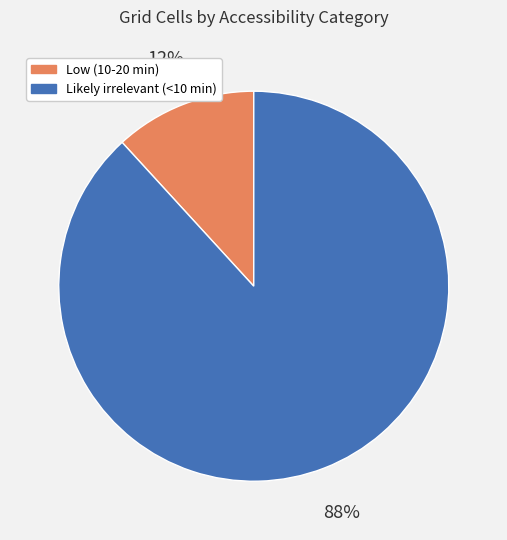

Do Low (10-20 min) and Likely irrelevant (<10 min) together represent more than half of the pie?

Yes